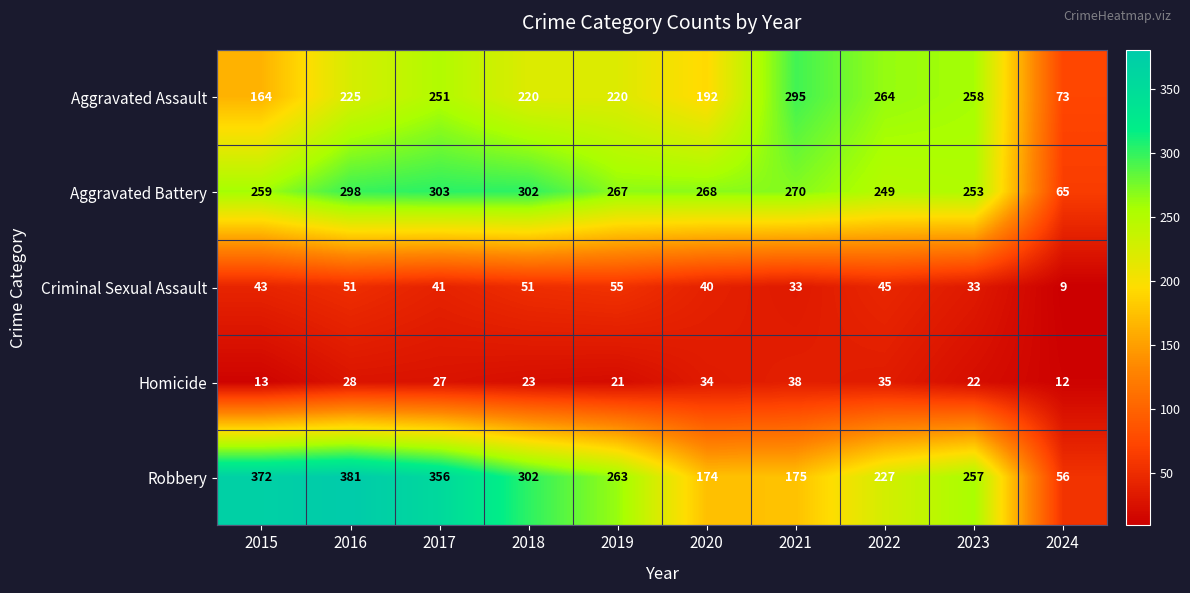

What is the difference between the highest and lowest values at 2022?

229